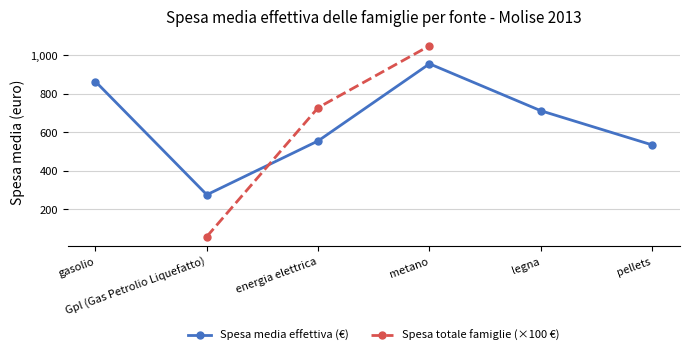

How many intersections are there between Spesa media effettiva (€) and Spesa totale famiglie (×100 €)?

1